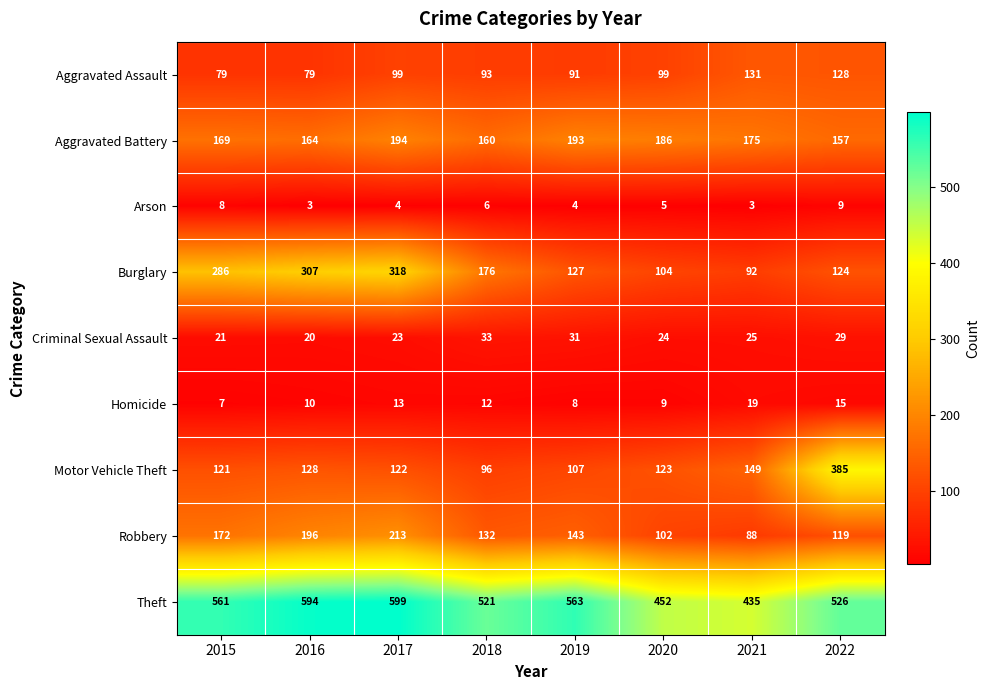

At which label is Burglary closest to 205?

2018